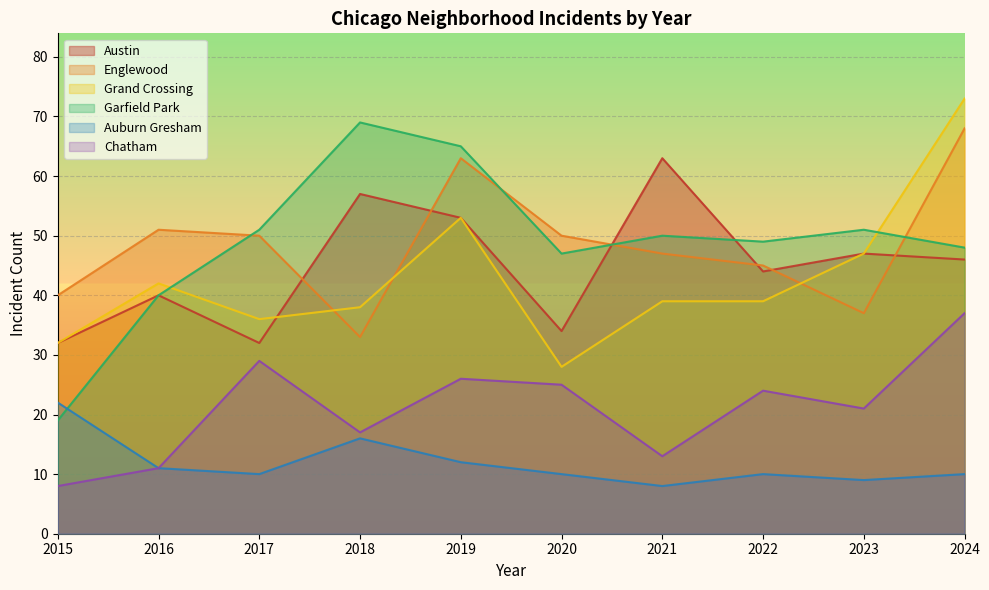

What is the minimum value for Auburn Gresham?

8